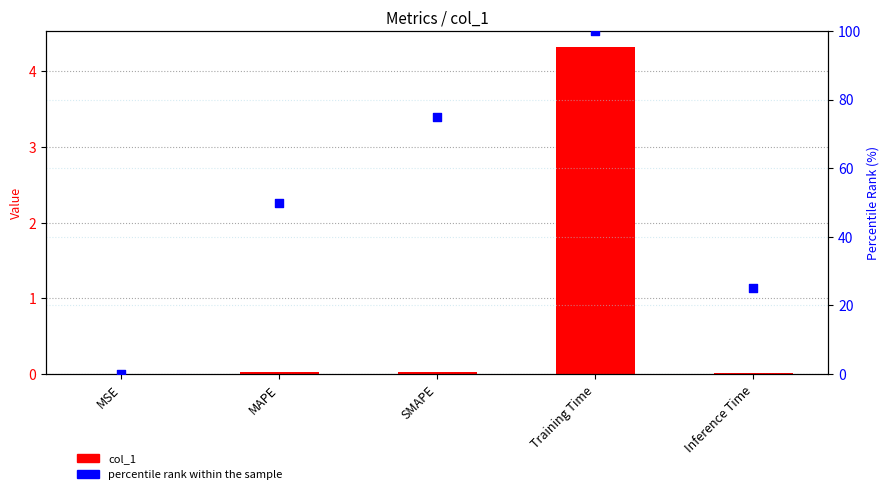

Which series reaches the maximum Y coordinate?

percentile rank within the sample